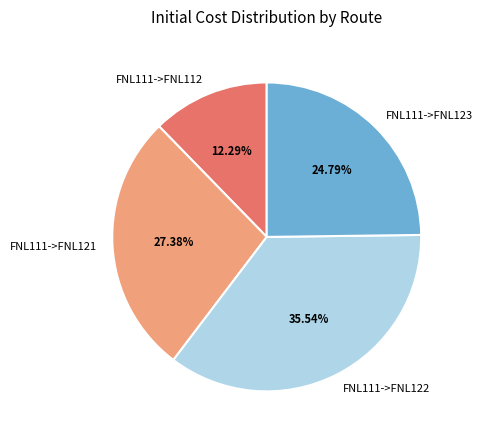

To the nearest percent, what is the average slice percentage?

25%